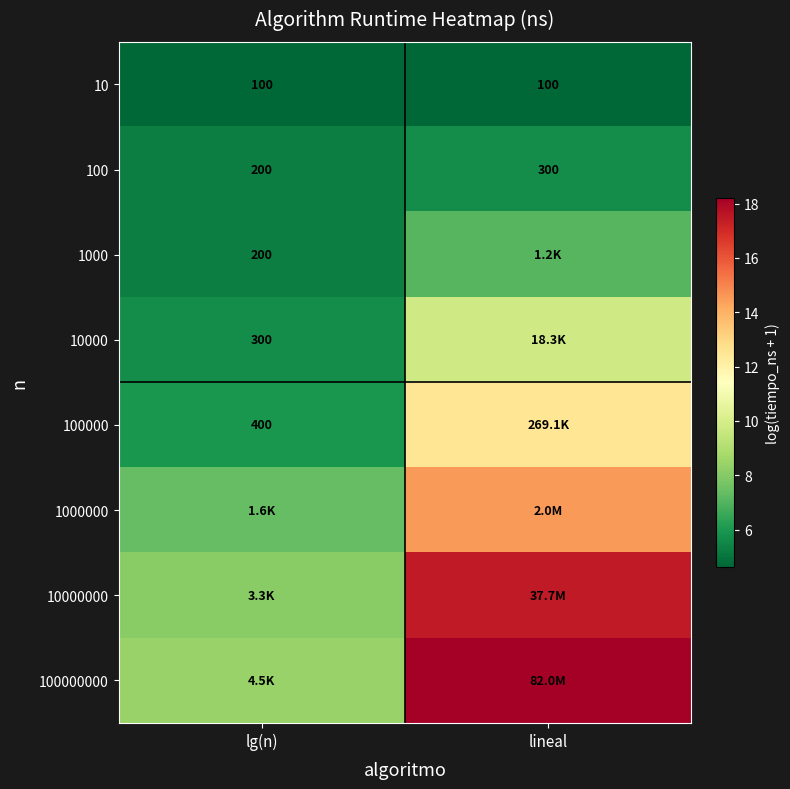

What is the spread (max minus min) of values at lineal?

13.6